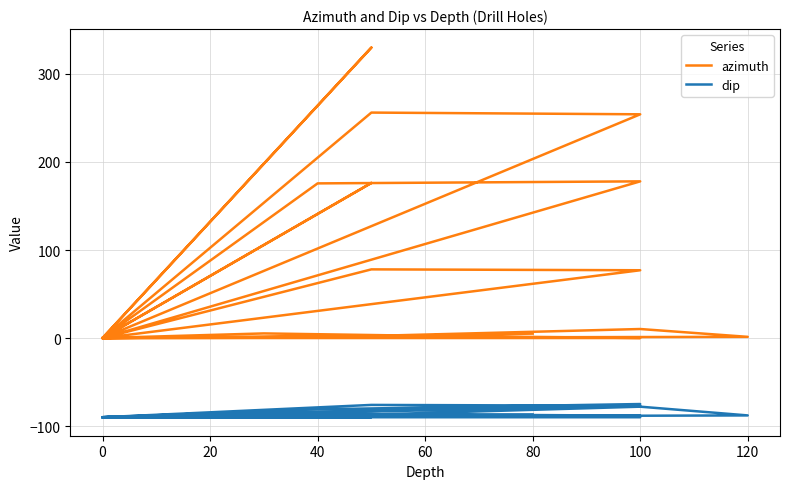

What is the sum of the azimuth values at 120 and 0?

1.3